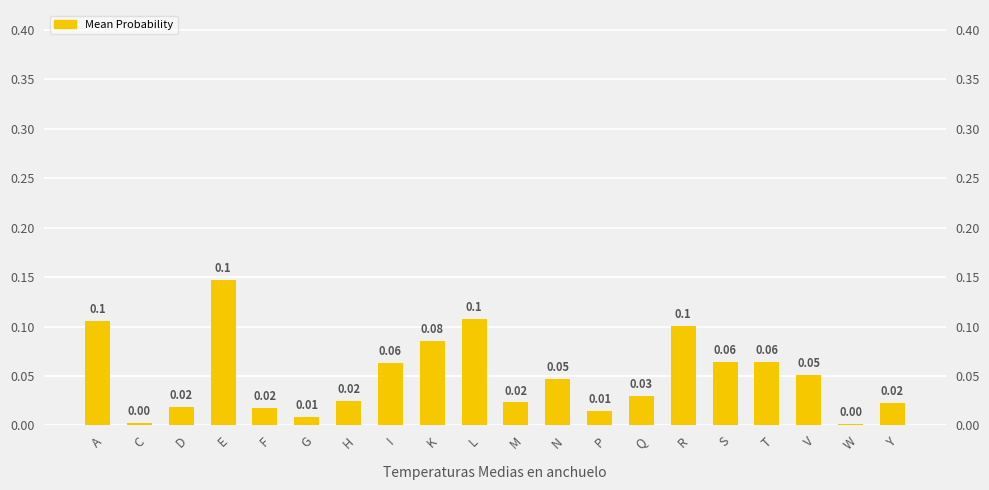

Reading left to right, extract all data points from this chart.

0.1	0.0	0.0	0.1	0.0	0.0	0.0	0.1	0.1	0.1	0.0	0.0	0.0	0.0	0.1	0.1	0.1	0.1	0.0	0.0